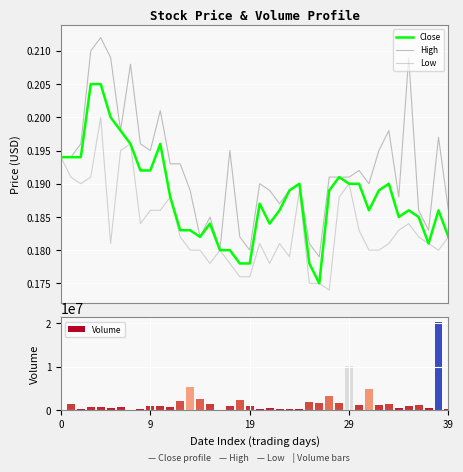

Which series has the largest total across all categories?

Volume